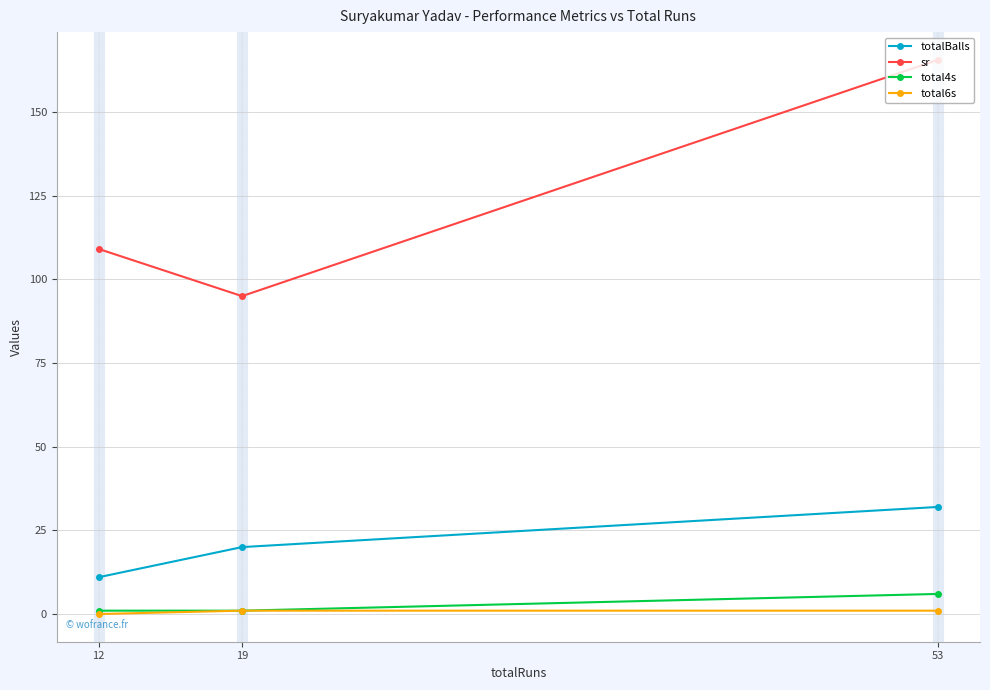

Reading right to left, list all the values displayed in this chart.

totalBalls: 32.0	20.0	11.0
sr: 165.6	95.0	109.1
total4s: 6.0	1.0	1.0
total6s: 1.0	1.0	0.0